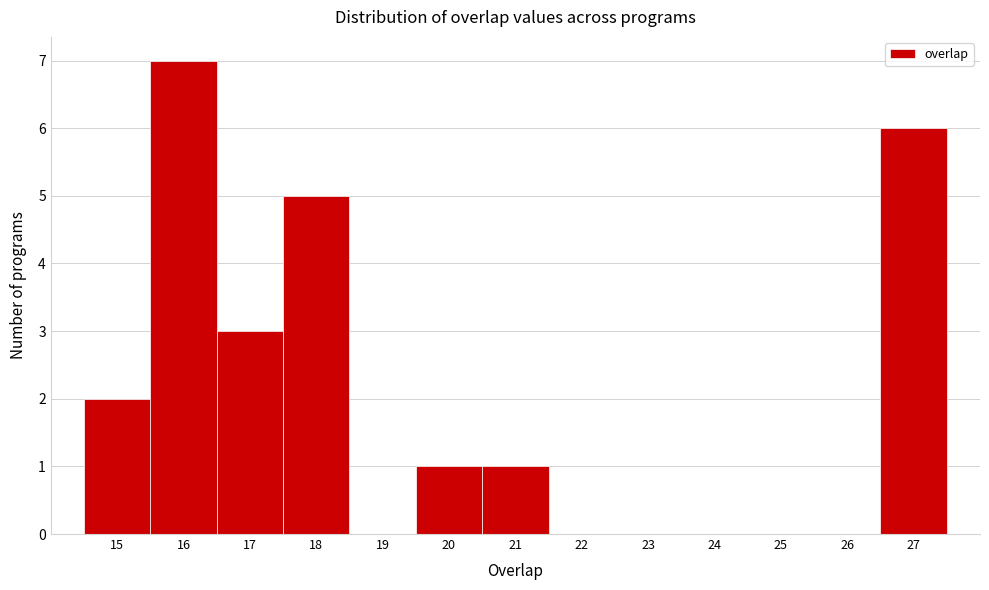

How tall is the bar that spans 15.5 to 16.5 on the x-axis? The values are not printed on the chart, so give them approximately, as read against the axis.

7